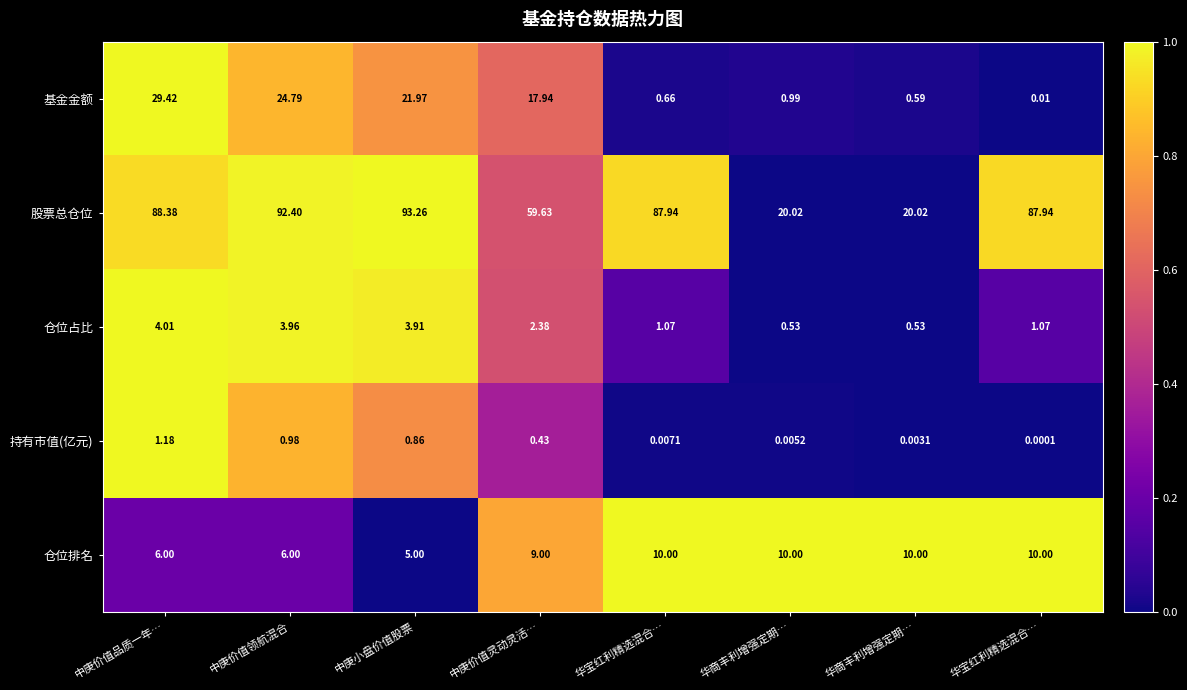

Which has a higher value, 中庚价值品质一年… or 中庚价值领航混合?

中庚价值品质一年…